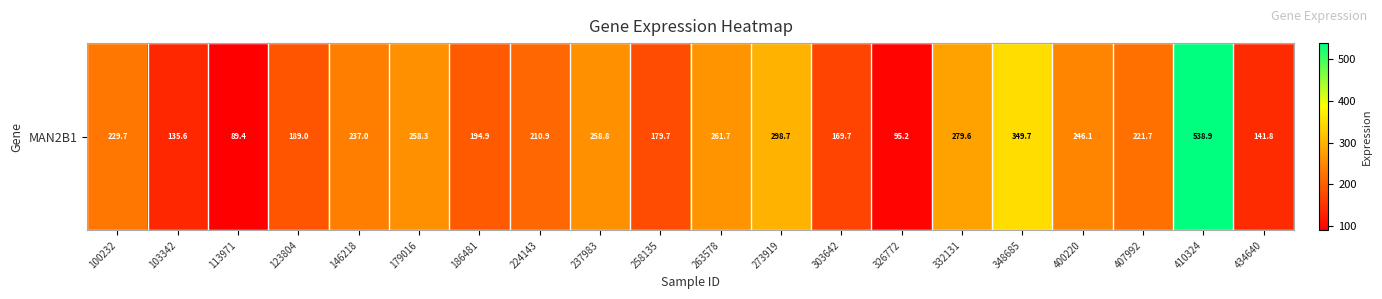

What is the difference between the values at 407992 and 434640?

79.9